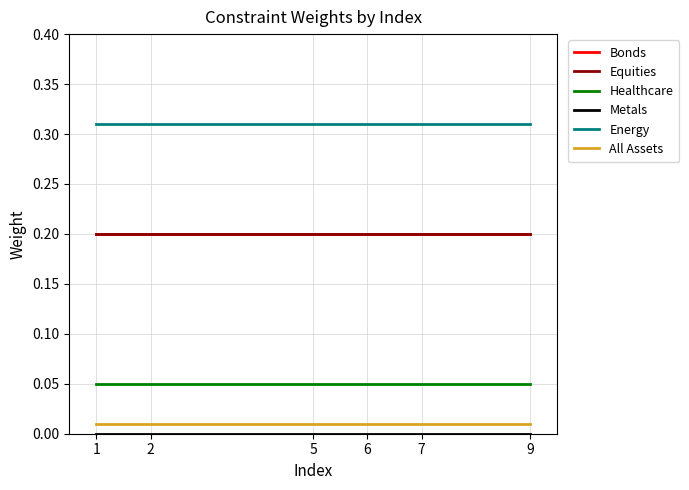

Is this an area chart (filled region under the line)?

No